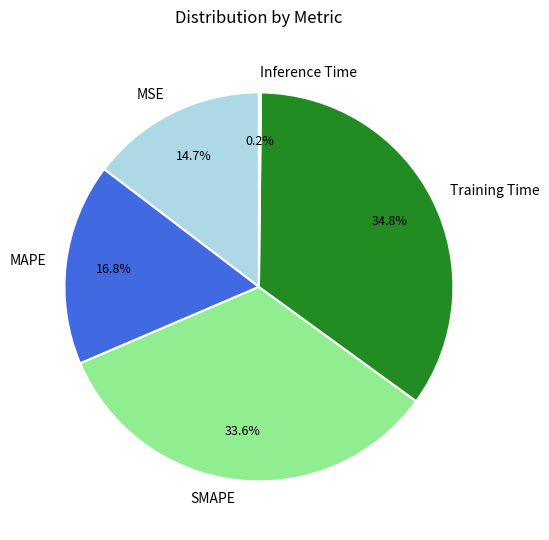

Which has a higher value, MAPE or SMAPE?

SMAPE